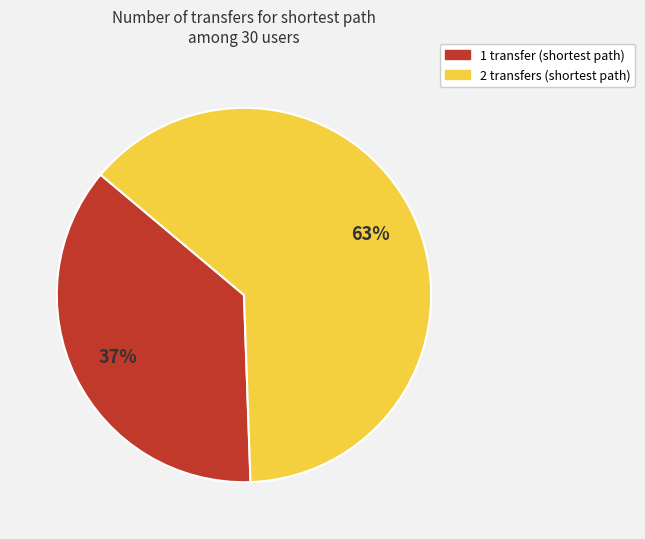

To the nearest percent, what is the combined percentage of 2 transfers and 1 transfer?

100%